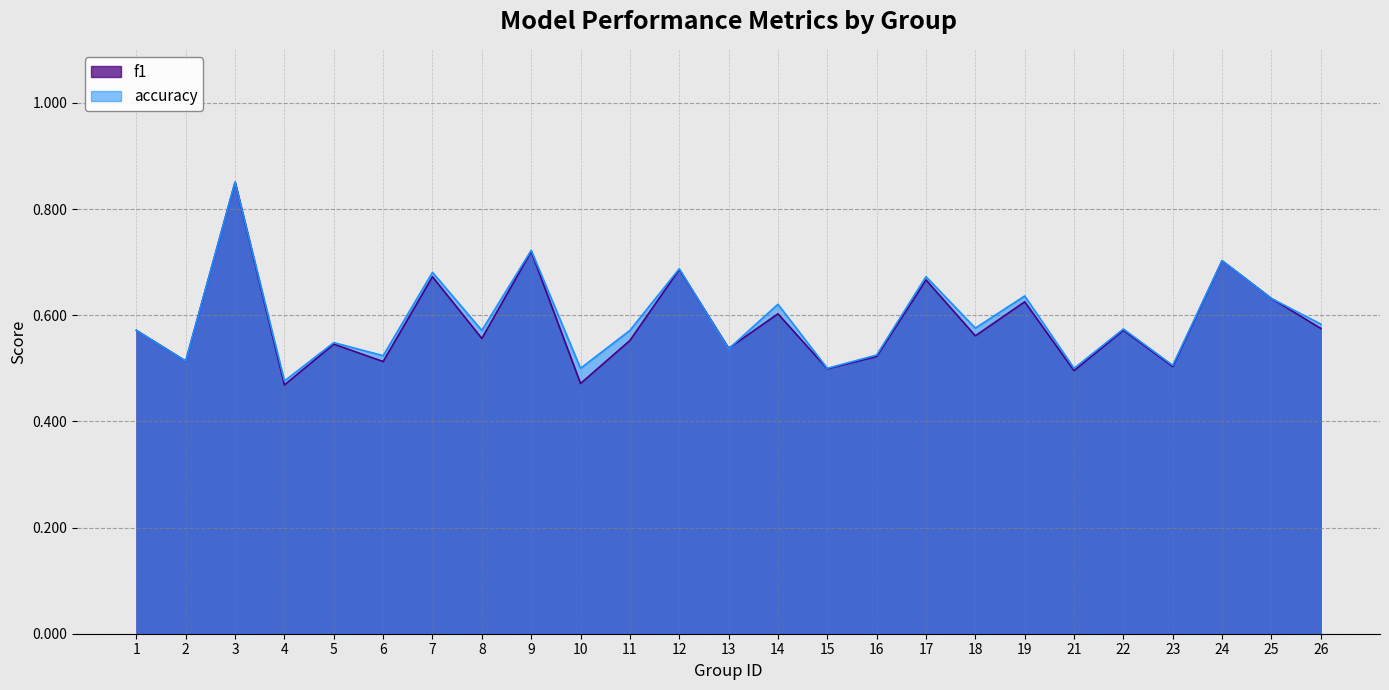

At which label does f1 reach its minimum?

4